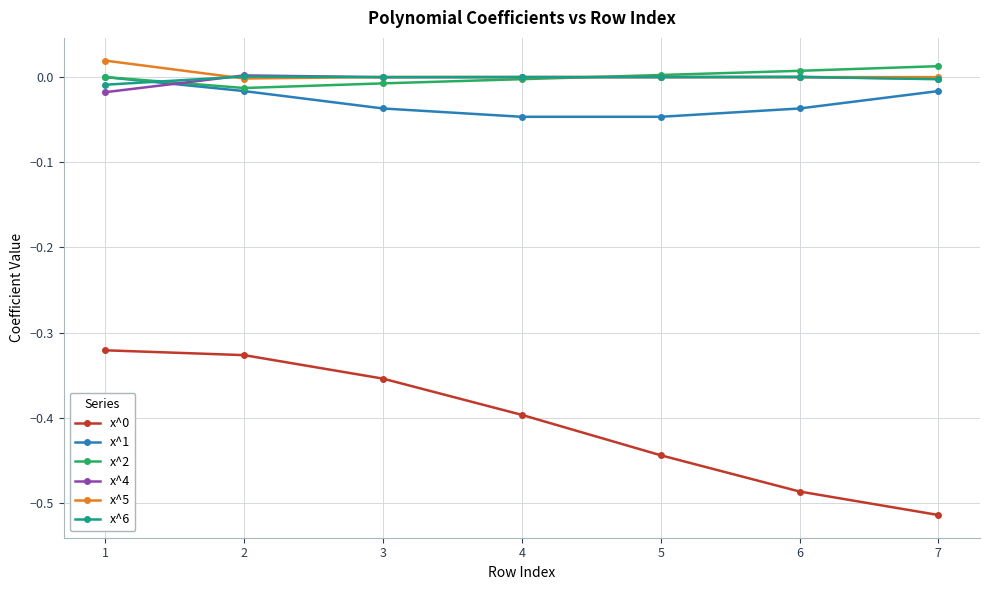

Is the value of x^0 at 5 greater than the value of x^6 at 1?

No